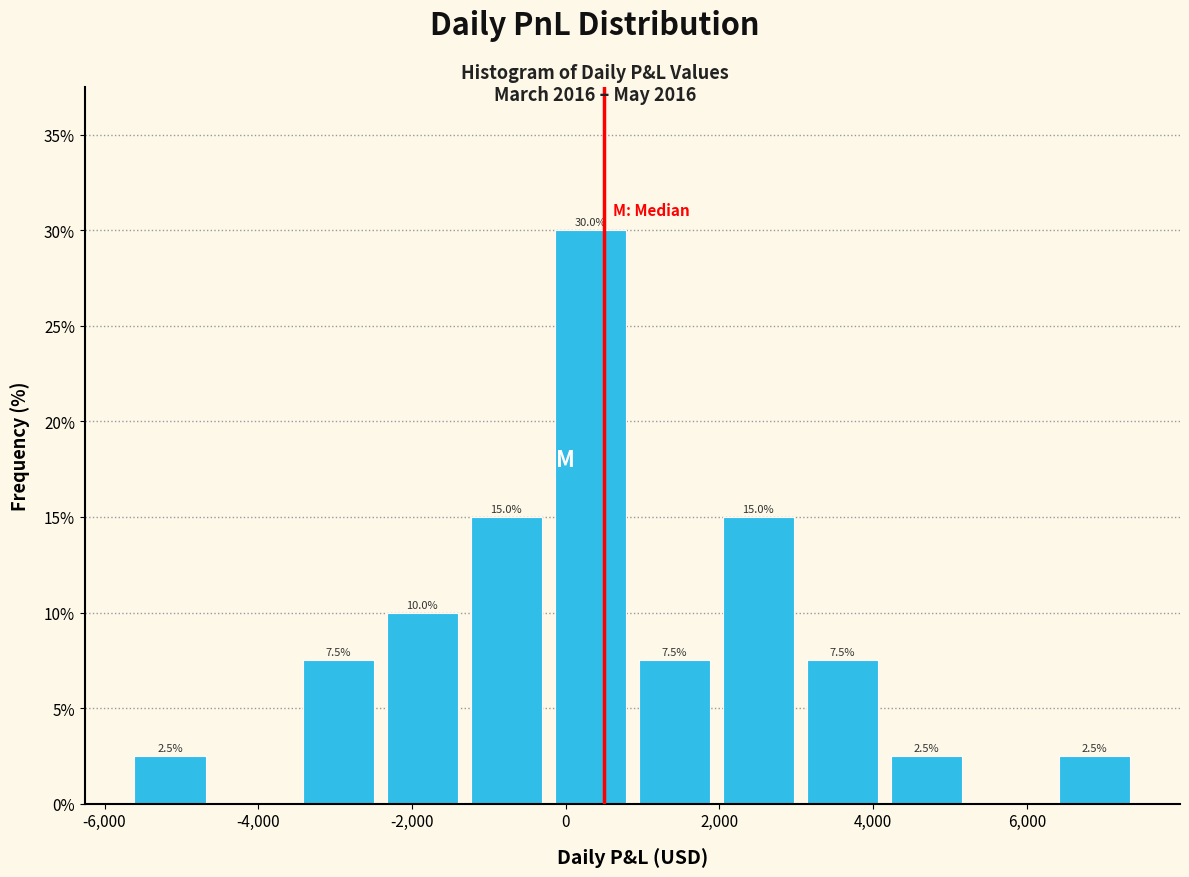

Over which range of the x-axis is the bar tallest?

-200 to 800